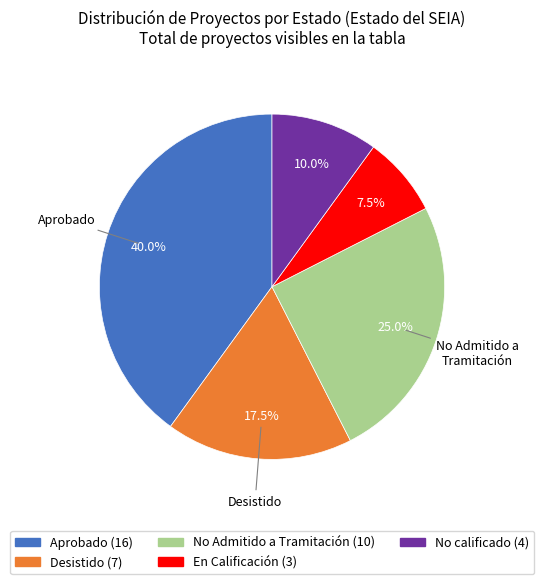

Is there a majority slice in this chart?

No